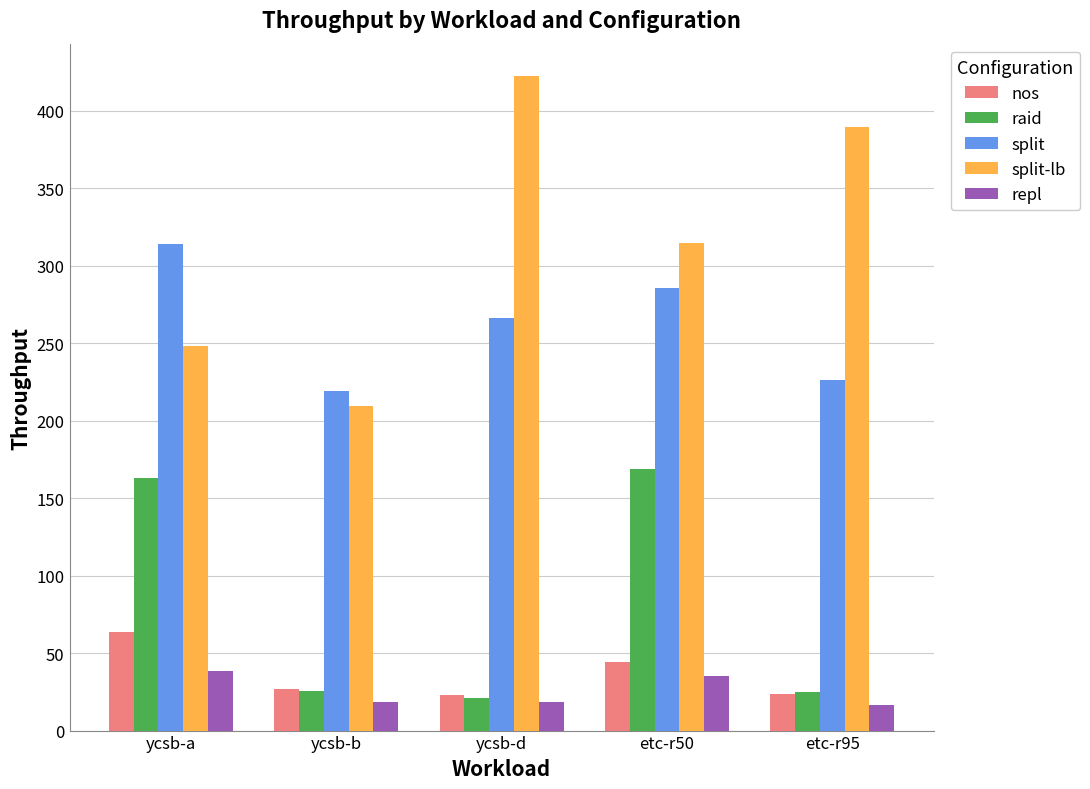

What is the maximum value shown in the chart?

422.1